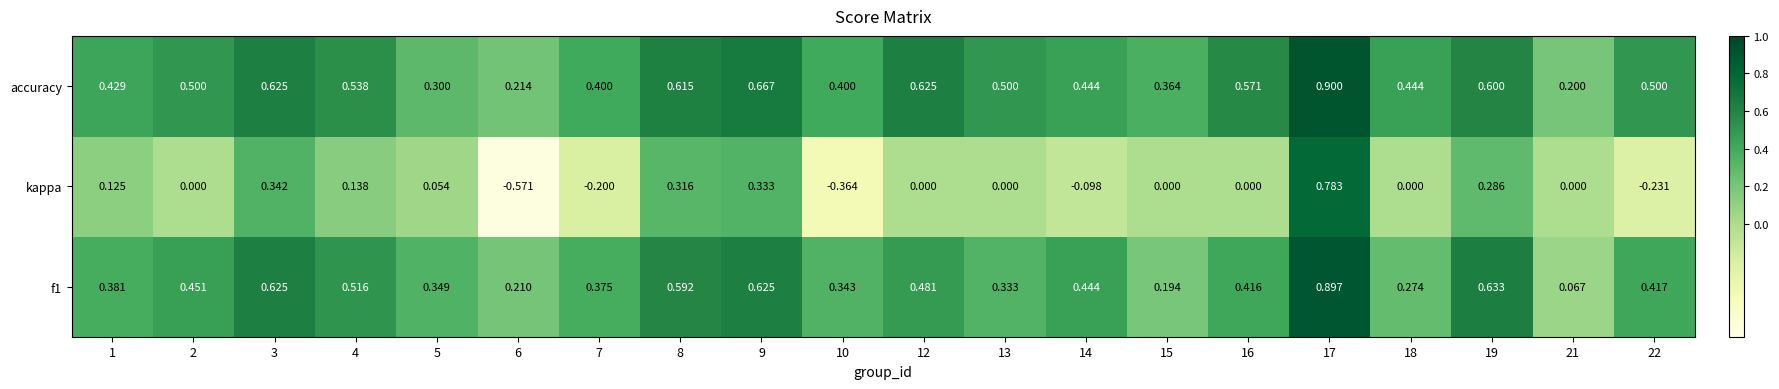

Is the value of kappa at 2 greater than the value of f1 at 12?

No